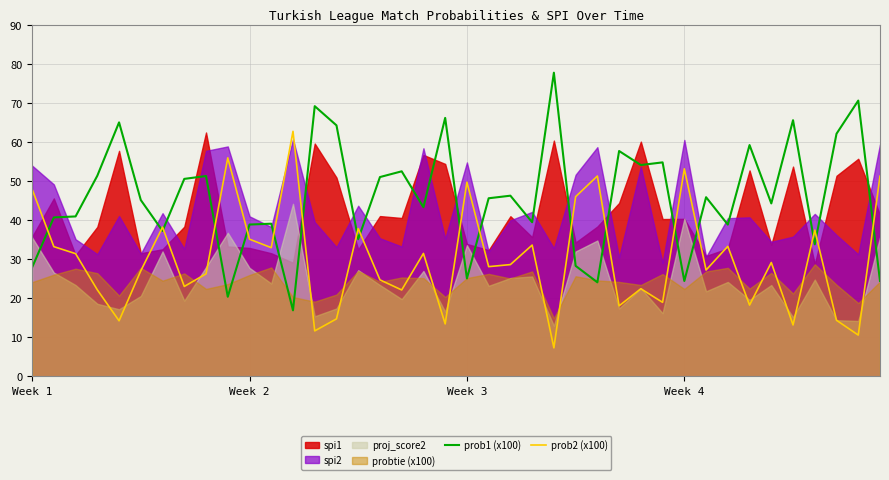

After their last crossing, which series has the higher values: prob1 (x100) or prob2 (x100)?

prob2 (x100)